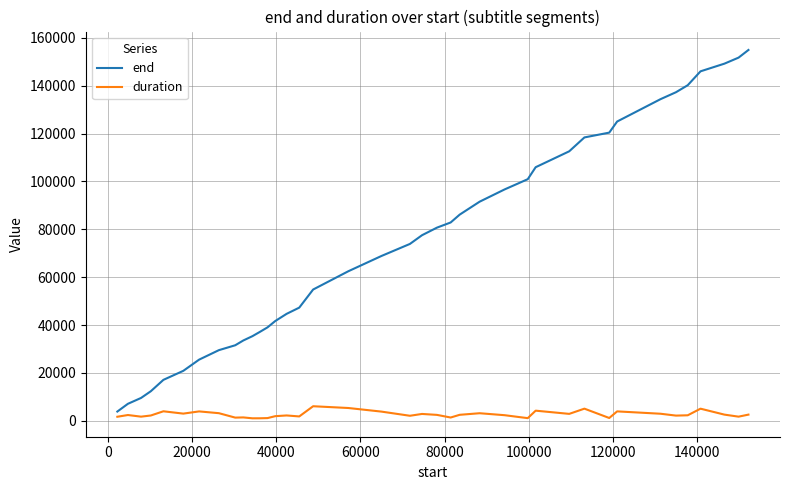

Which series has the largest total across all categories?

end